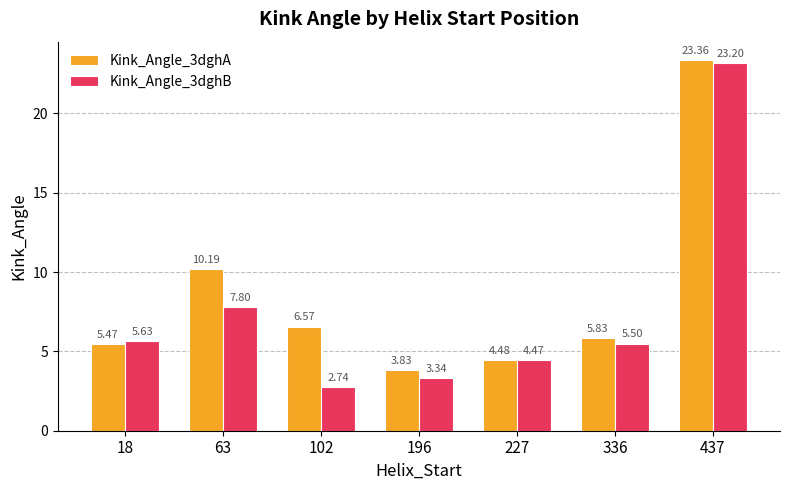

At which label does Kink_Angle_3dghA first exceed 5?

18